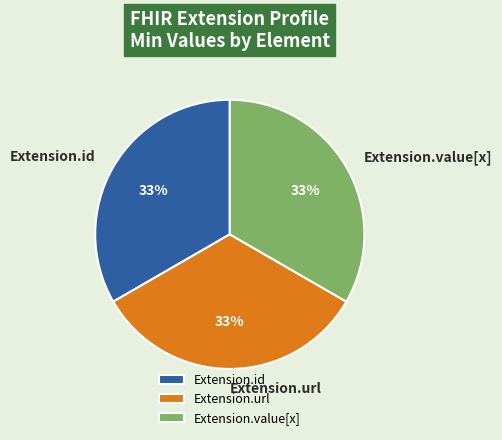

Approximately how many times larger is the value at Extension.id compared to Extension.value[x]?

1.0